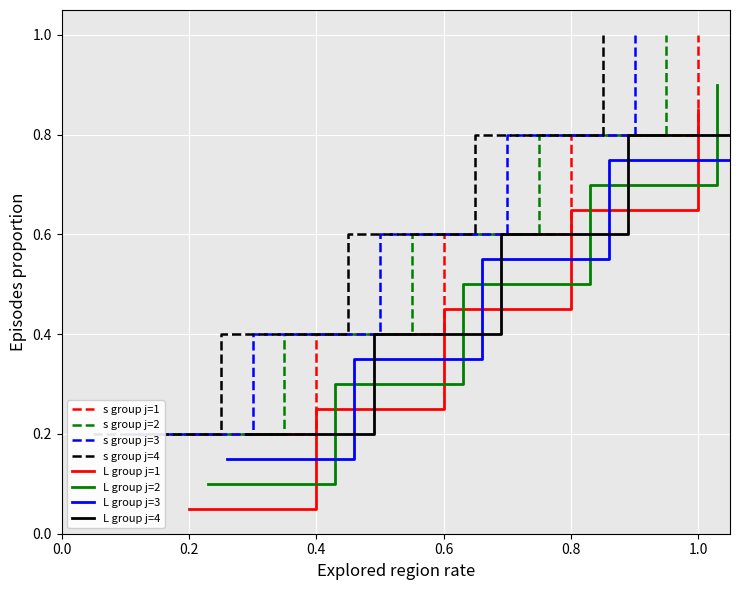

True or false: s by j=1 and s by j=3 intersect in this chart.

False